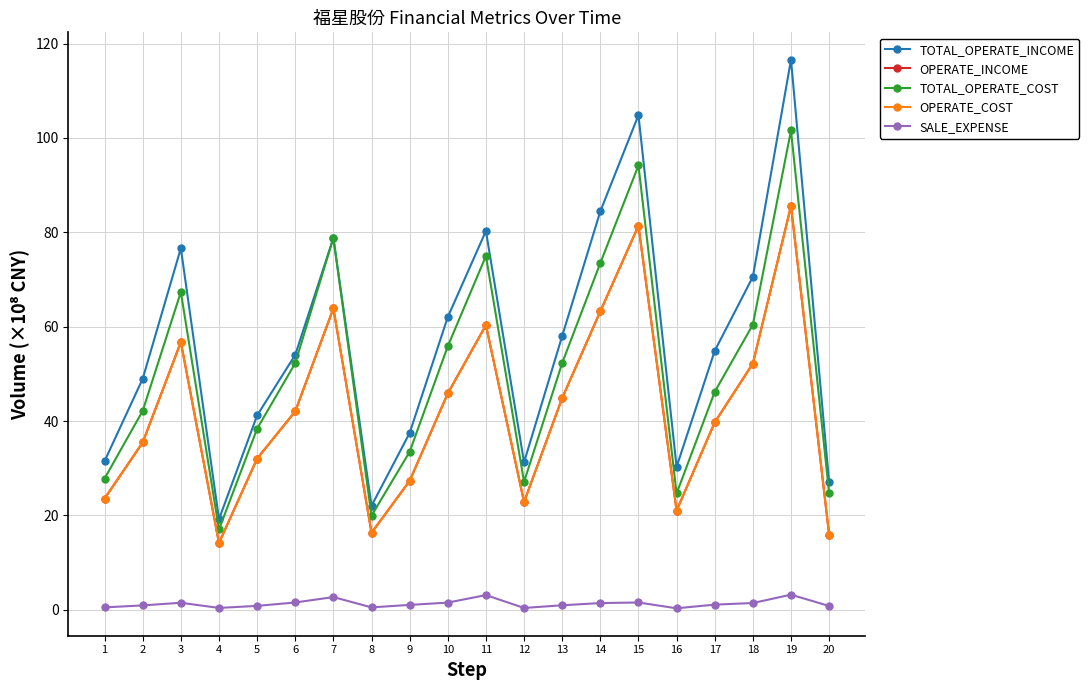

Does the chart have visible grid lines?

Yes